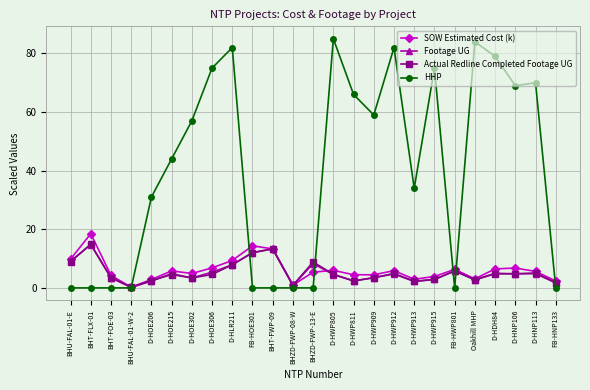

What is the label of the 12th point from the right?

D-HWP805